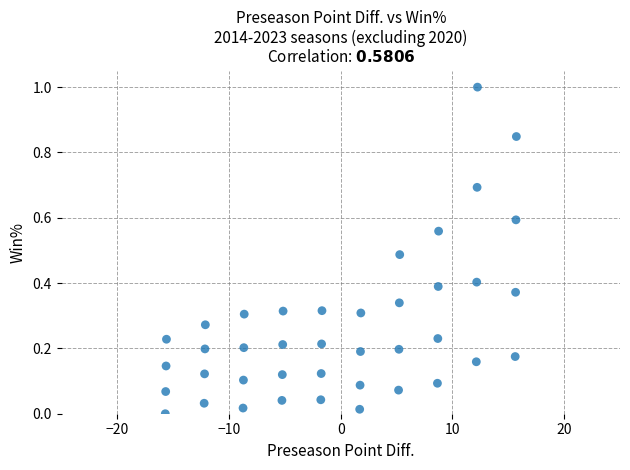

What is the range of X values (max minus min)?

31.4